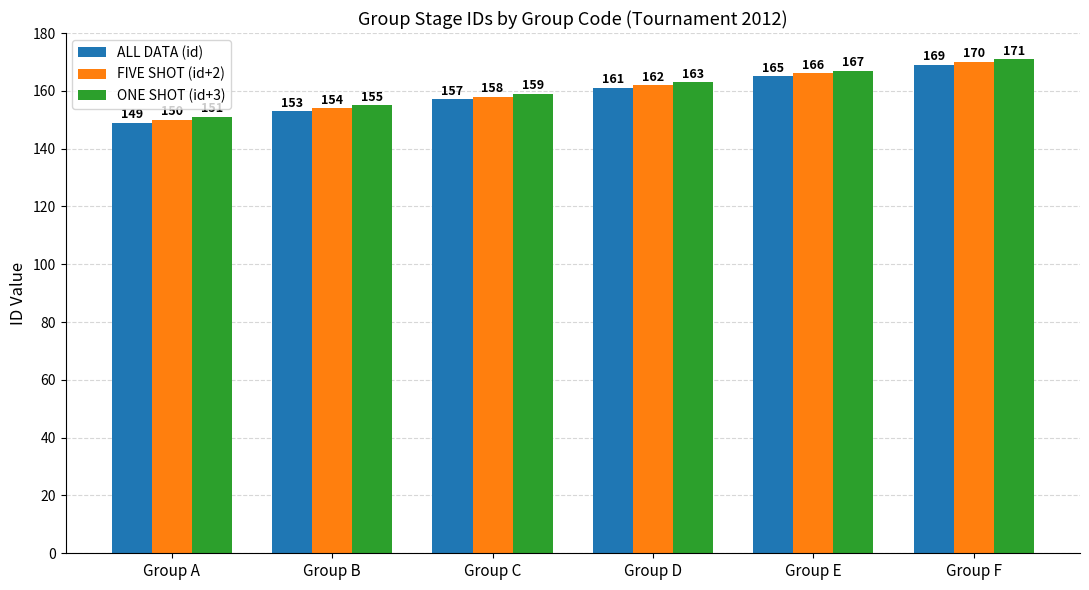

How many ALL DATA (id) values are between 153 and 165?

4